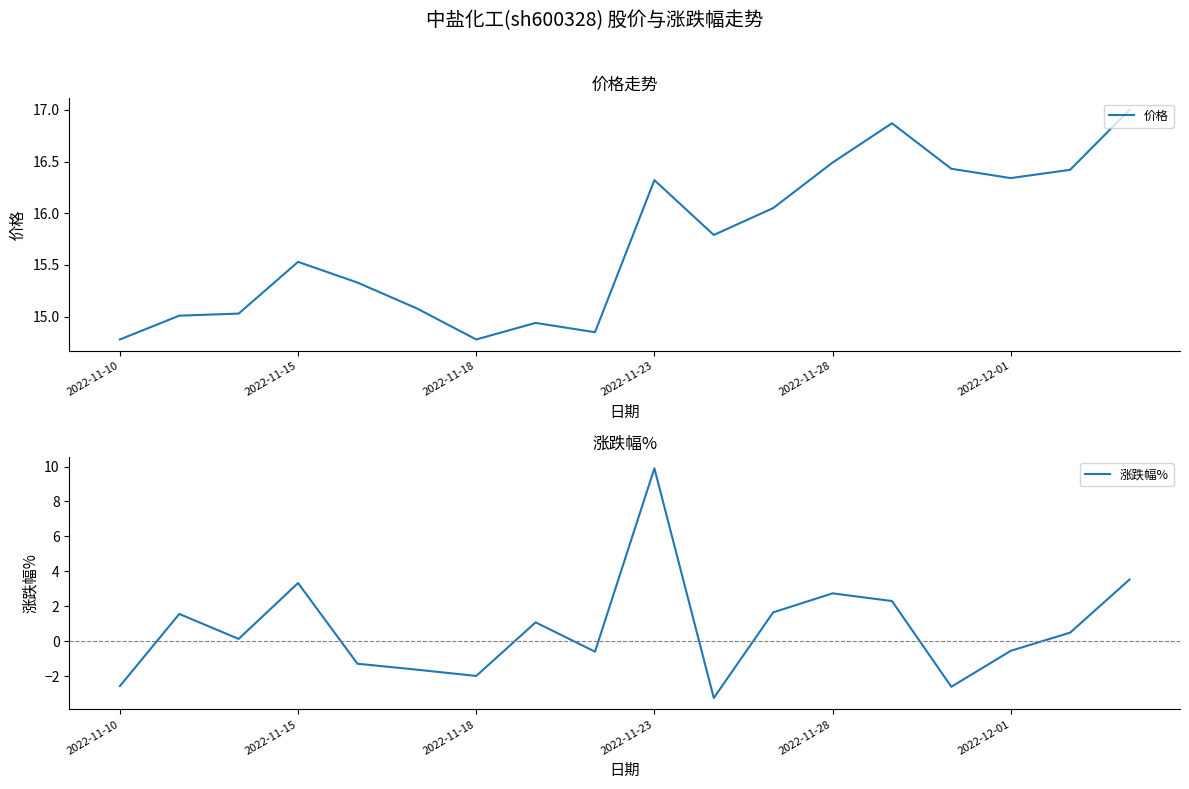

Which series has the largest total across all categories?

价格